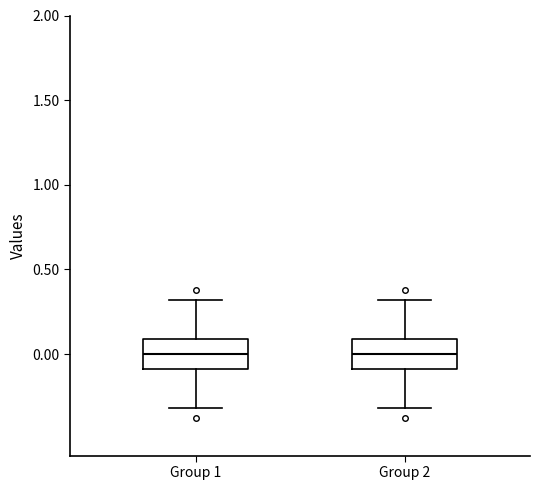

Reading left to right, read every box against the y-axis: the position of its median line, the range the box covers, and the ends of its whiskers. The values are not printed on the chart, so give them approximately, as read against the axis.

Group 1: median 0.0, box -0.1 to 0.1, whiskers -0.3 to 0.3
Group 2: median 0.0, box -0.1 to 0.1, whiskers -0.3 to 0.3